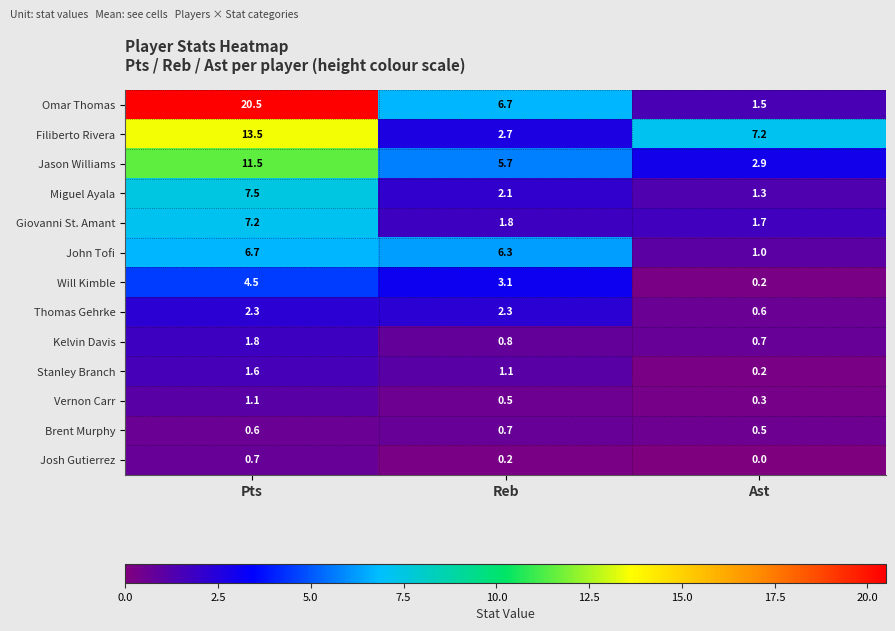

True or false: Giovanni St. Amant has a value of 2.4 at Ast.

False